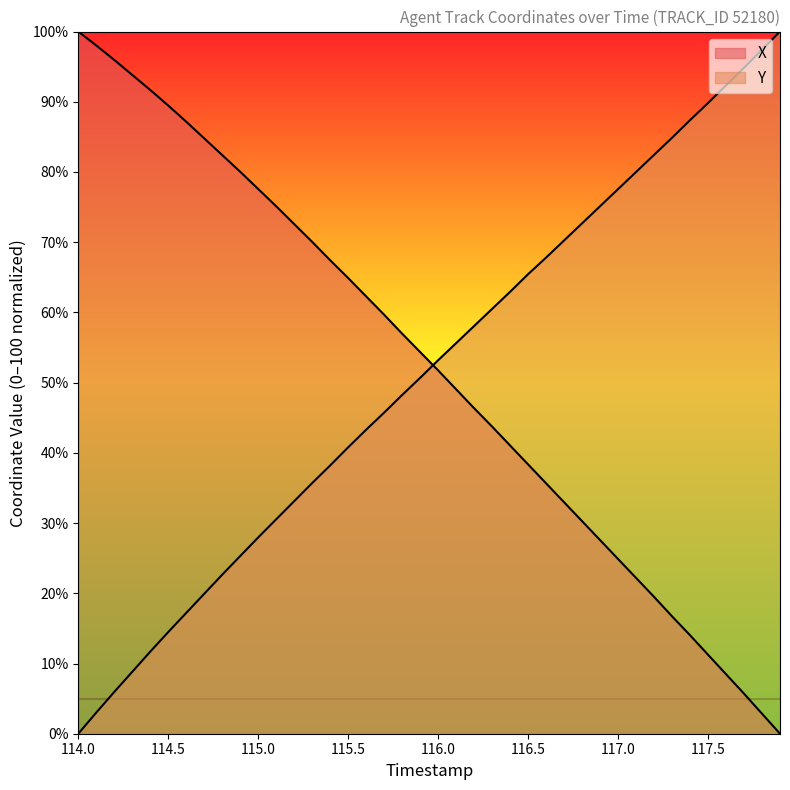

At how many categories does at least one series exceed 90?

9